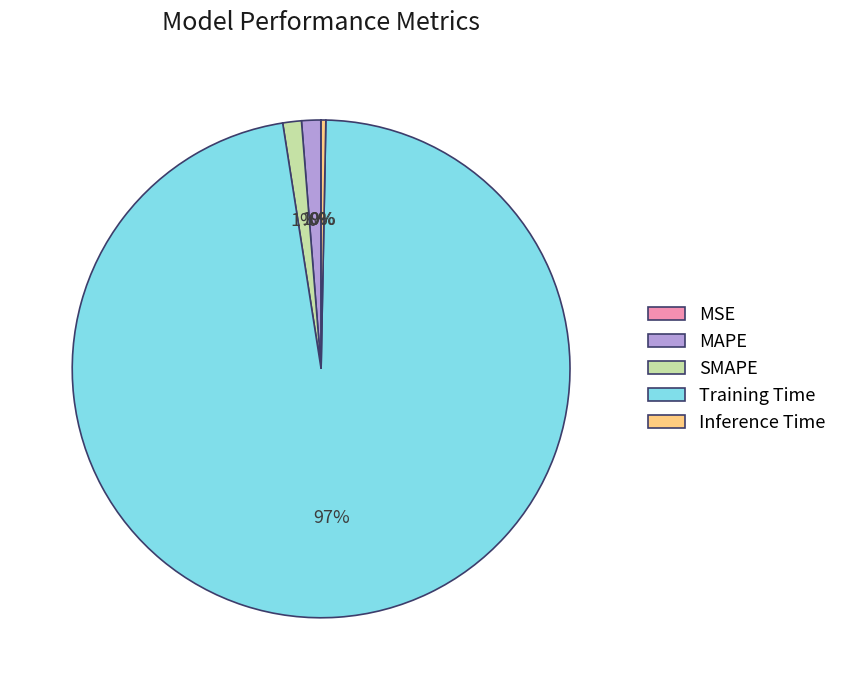

Does Training Time account for over 50% of the chart?

Yes